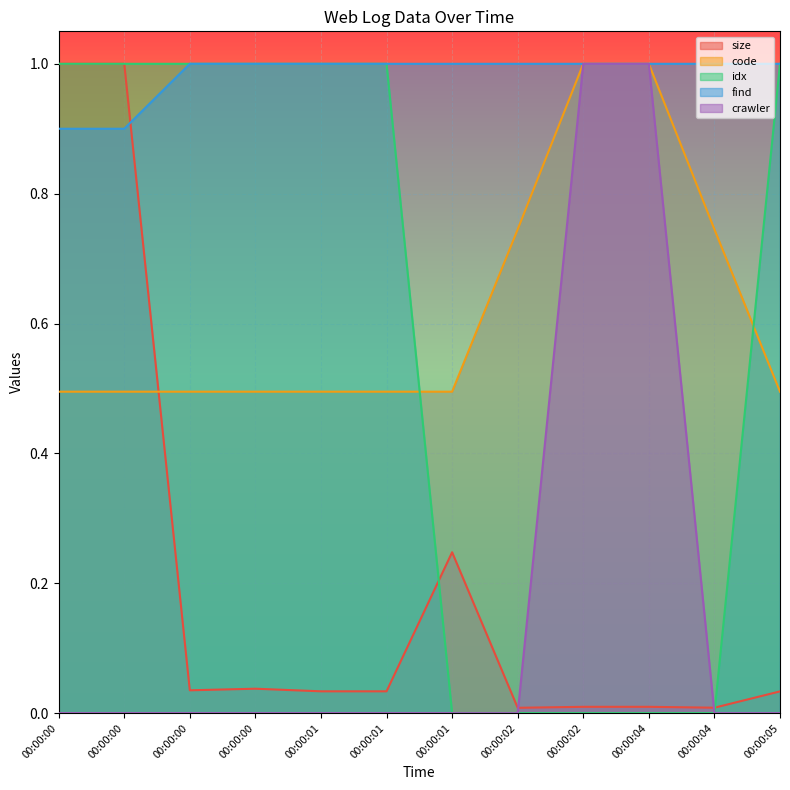

At which label is crawler closest to 0?

00:00:00